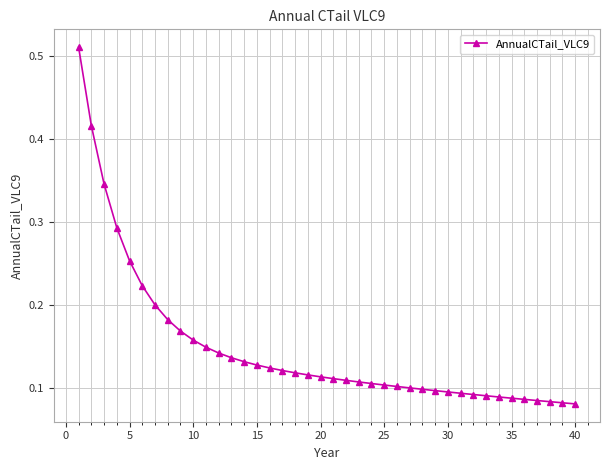

What is the sum of all values?

5.9